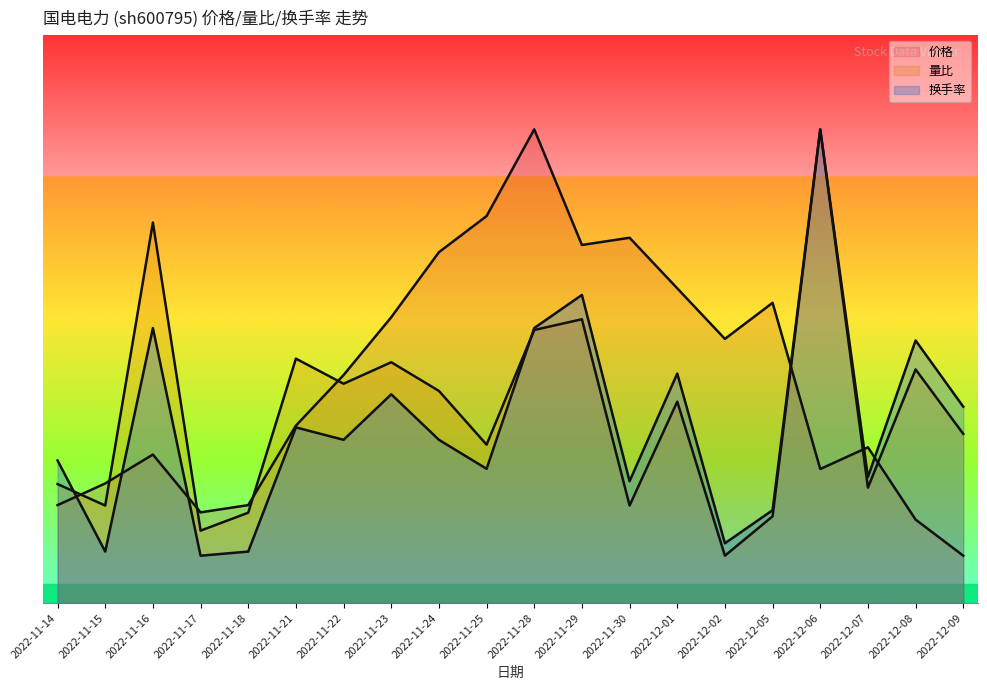

Which series has the widest spread of values?

量比